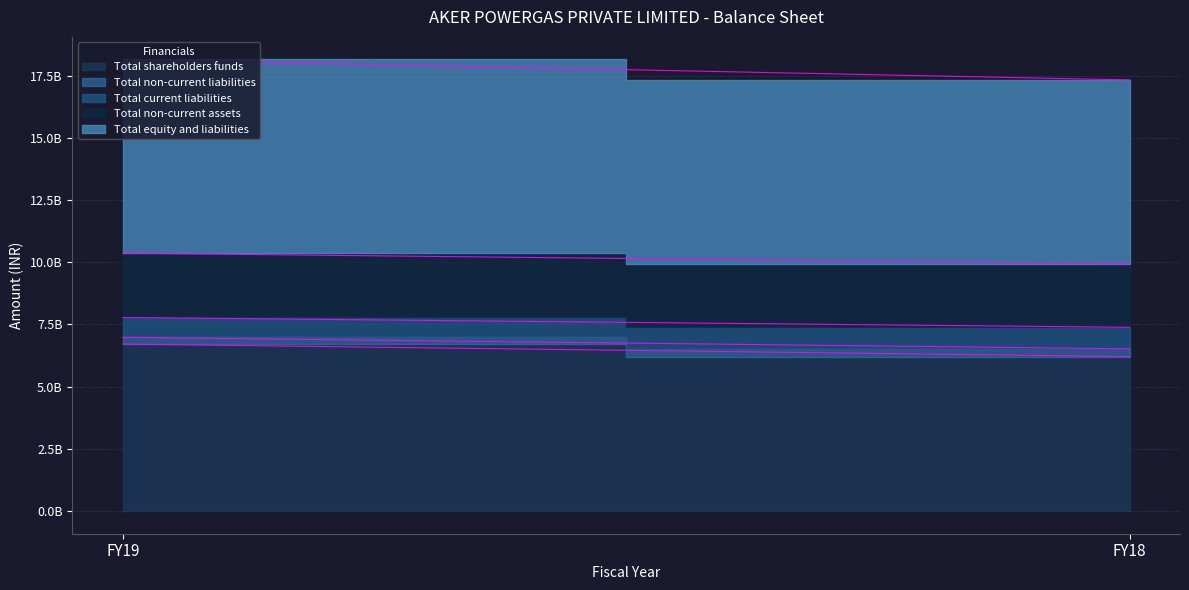

Which category has the lowest value in the Total equity and liabilities series?

FY18